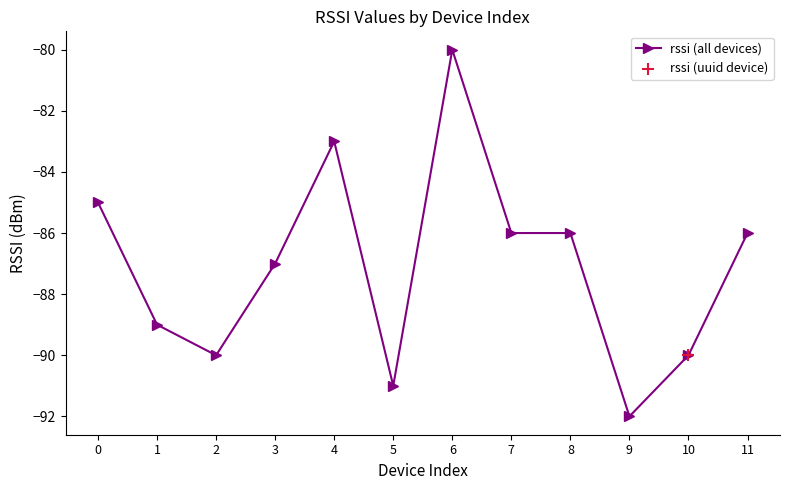

Which has a higher value, 3 or 7?

7